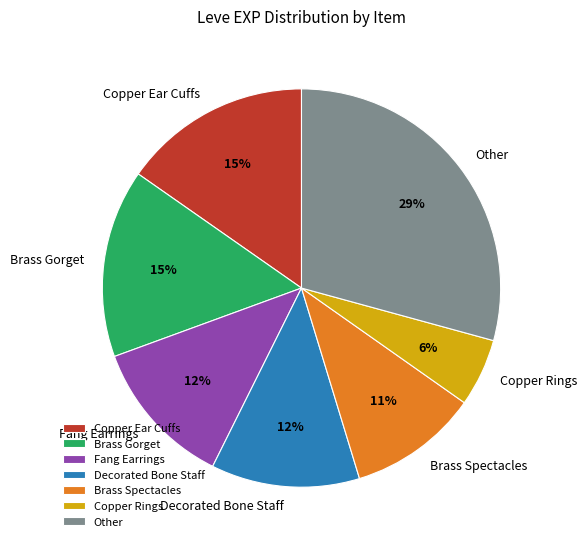

True or false: Other accounts for 35% of the total.

False